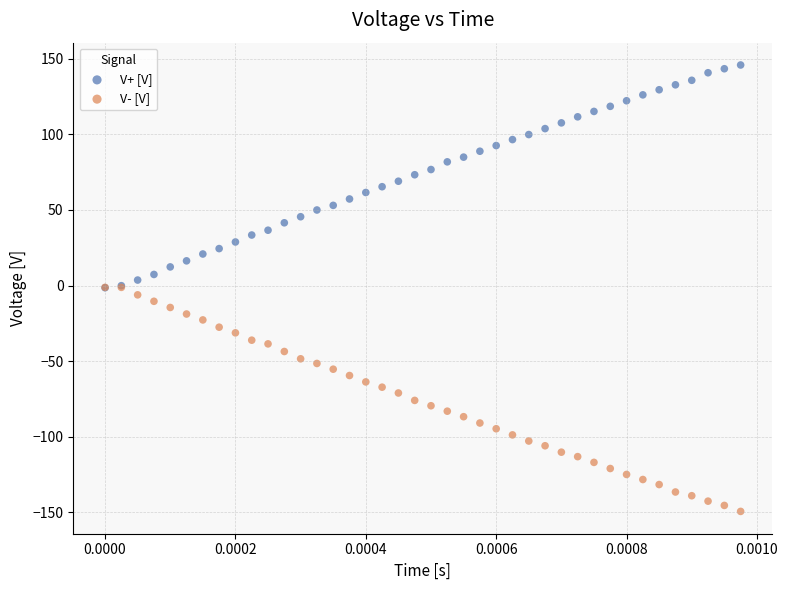

Which series reaches the maximum Y coordinate?

V+ [V]